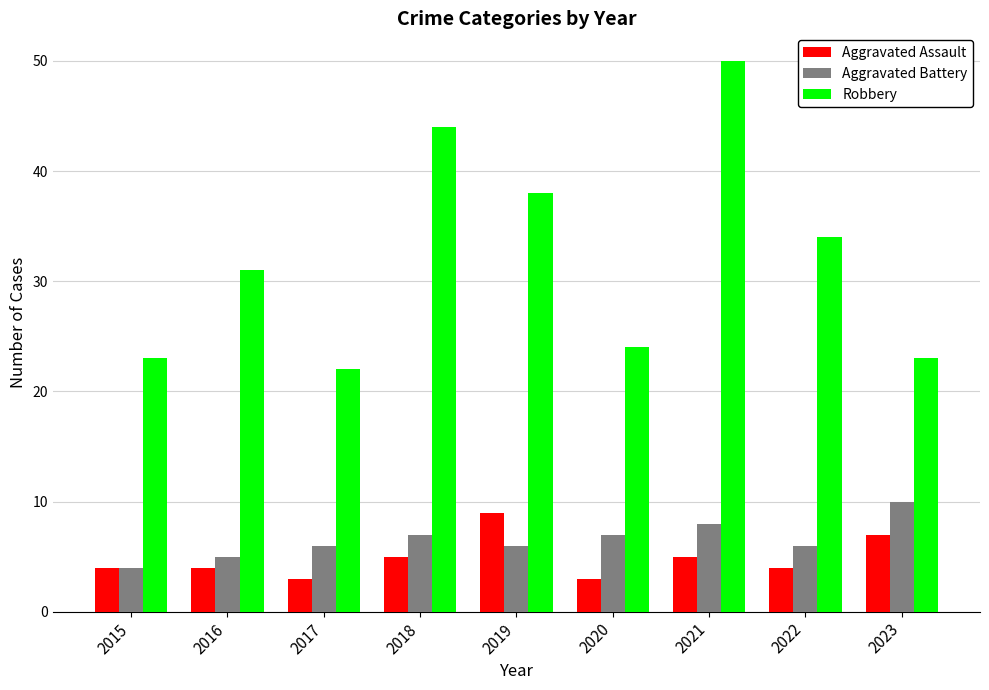

At 2021, list the series in order from largest to smallest.

Robbery, Aggravated Battery, Aggravated Assault